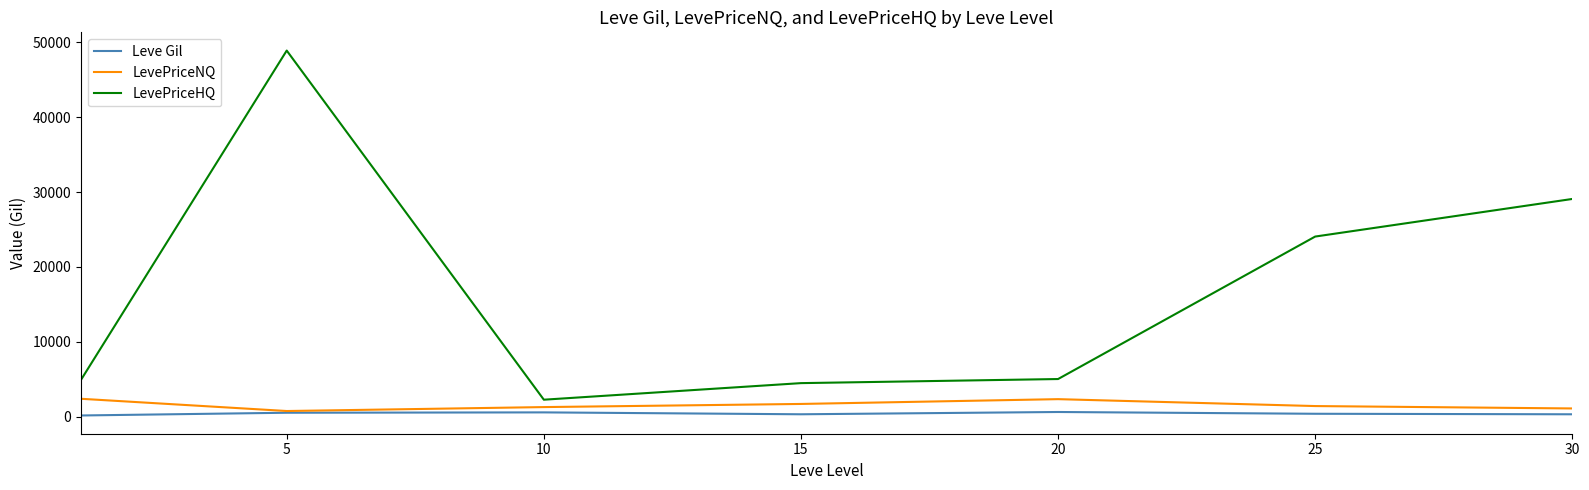

What is the lowest value of the LevePriceHQ series?

2270.9